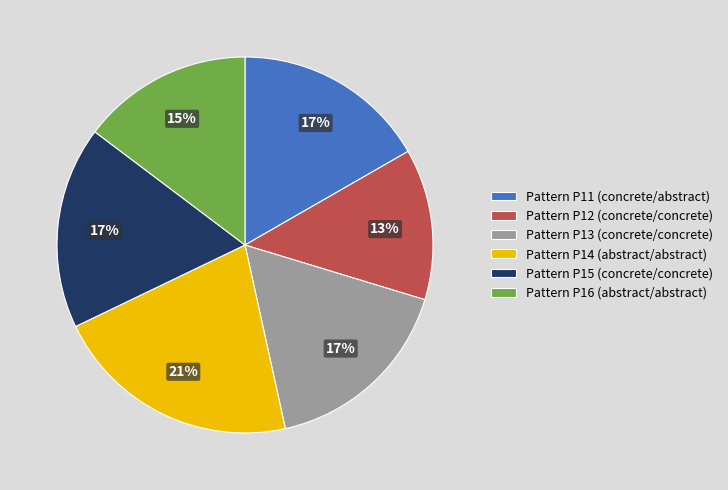

To the nearest percent, what portion does Pattern P15 (concrete/concrete) represent?

17%